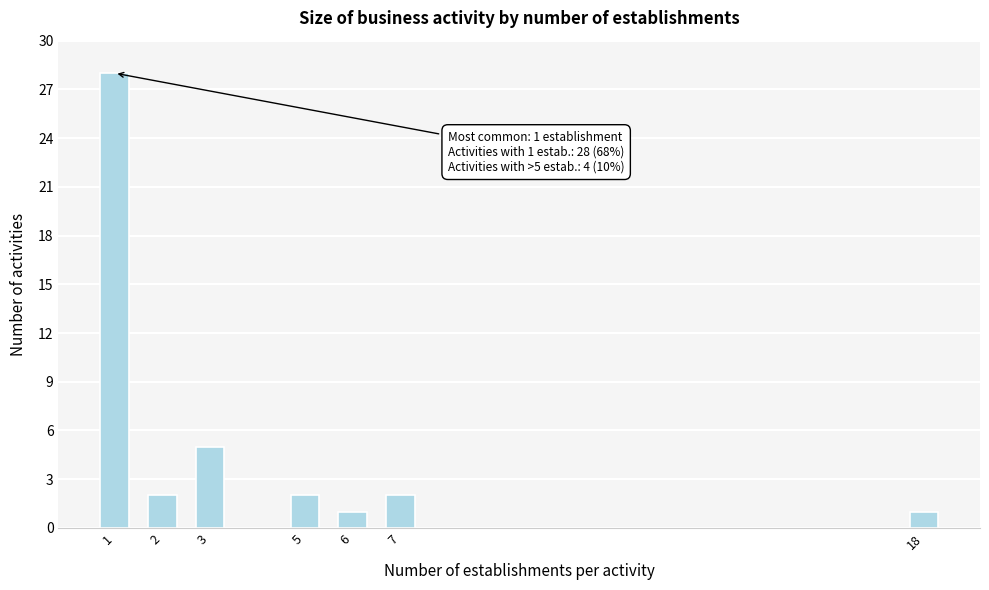

Reading left to right, list all the values displayed in this chart.

28	2	5	2	1	2	1